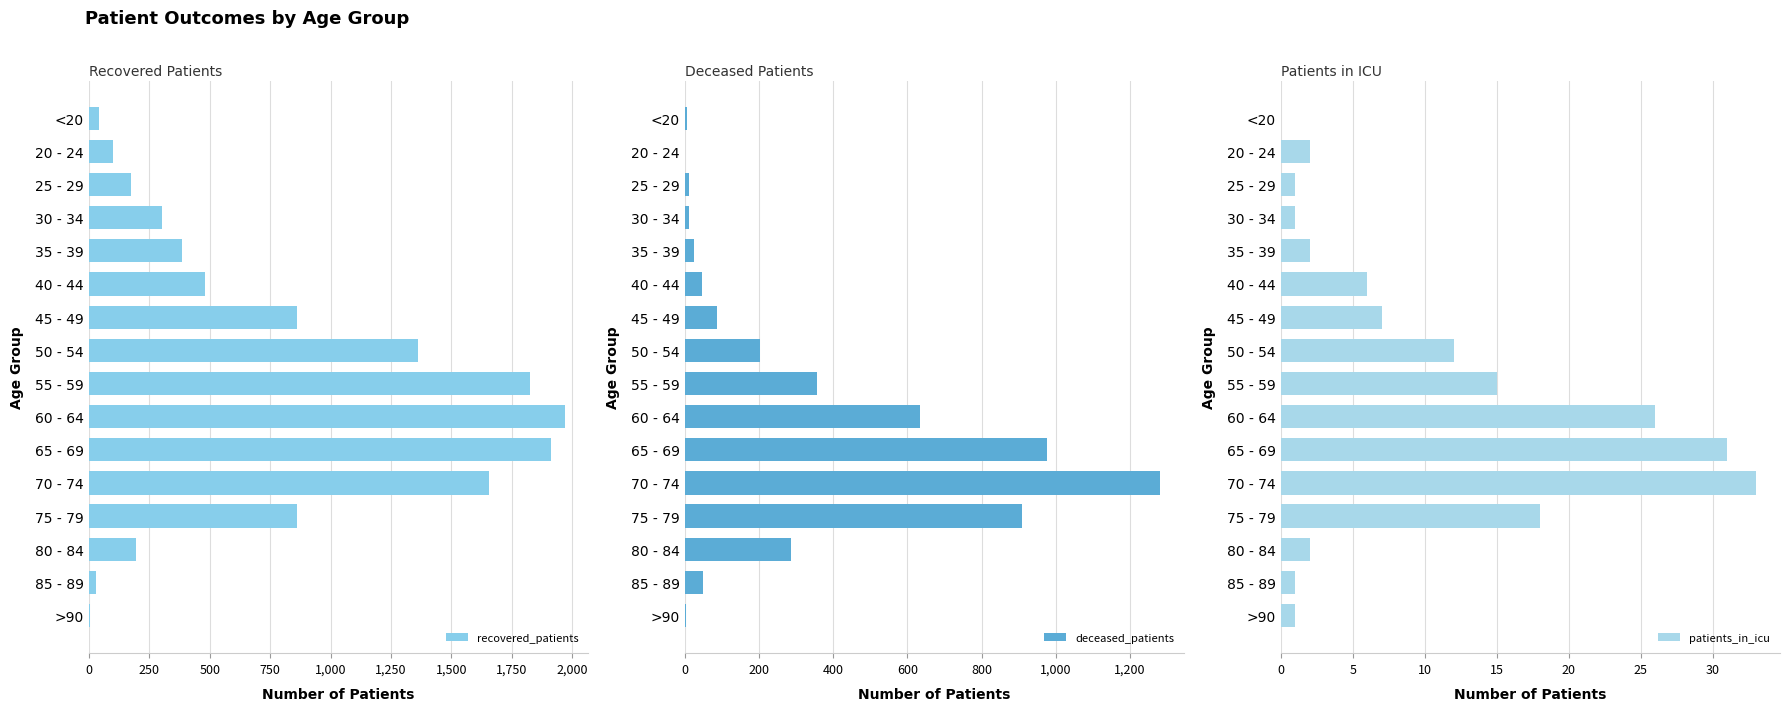

Count the number of categories in the chart.

16